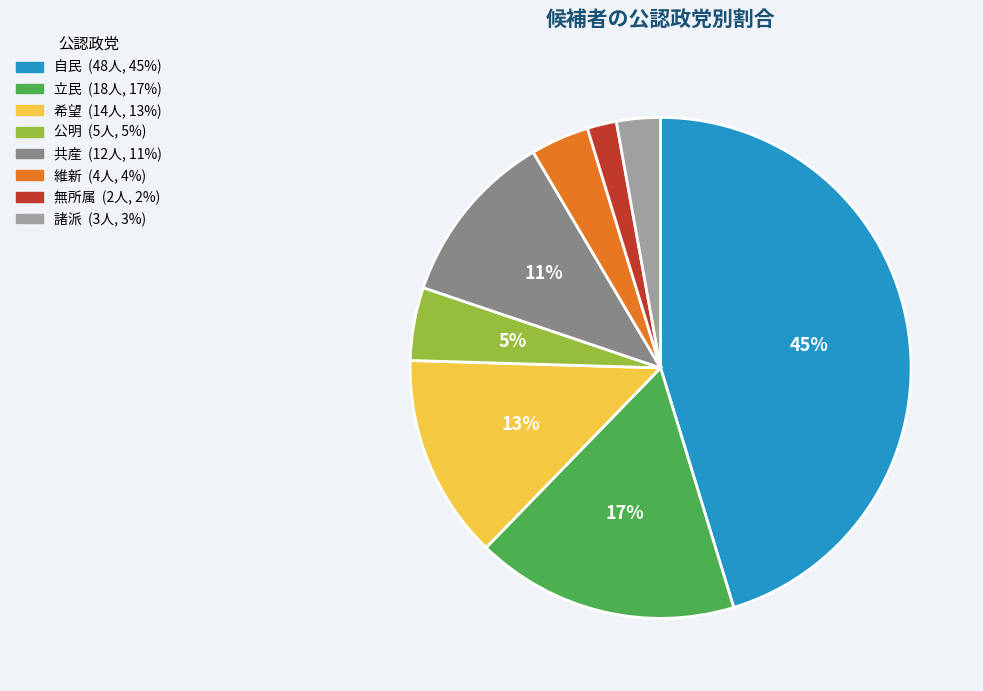

Is the sum of 共産 and 希望 greater than half?

No